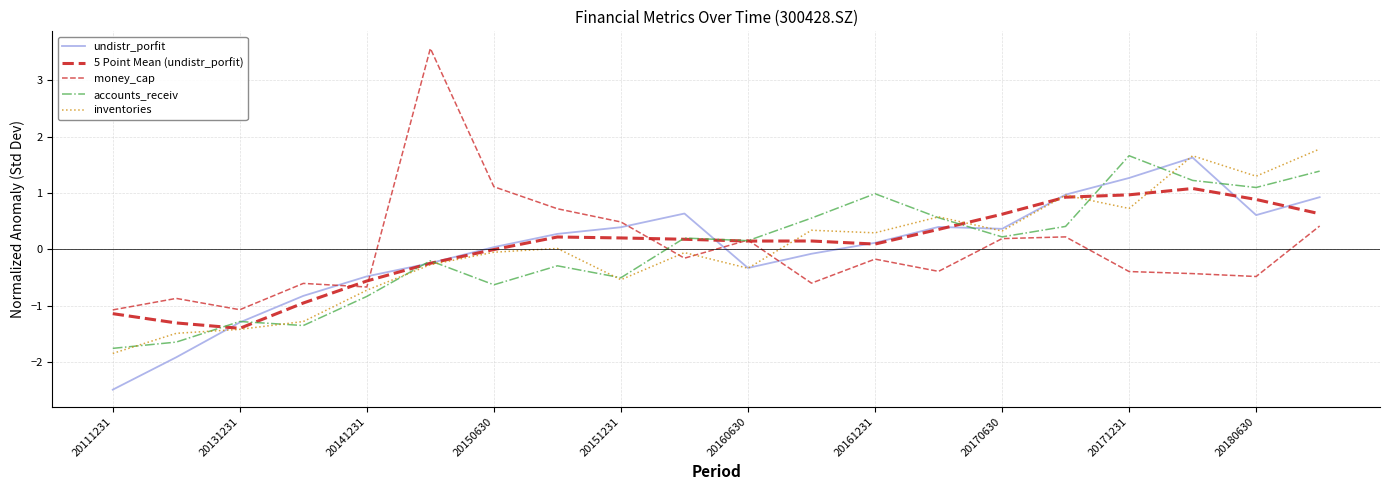

How many values in money_cap are below zero?

12